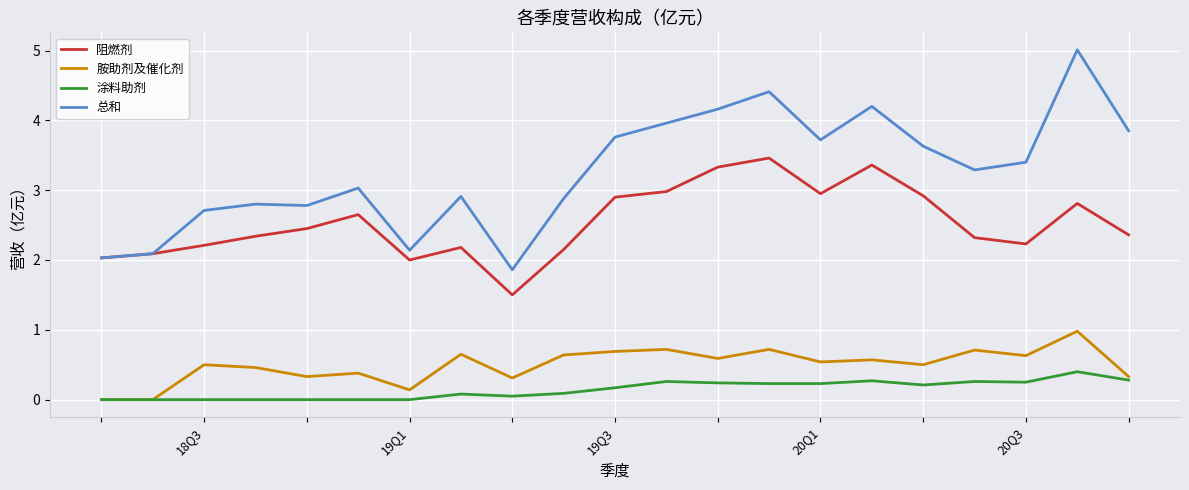

True or false: 胺助剂及催化剂 and 阻燃剂 cross at least once.

False